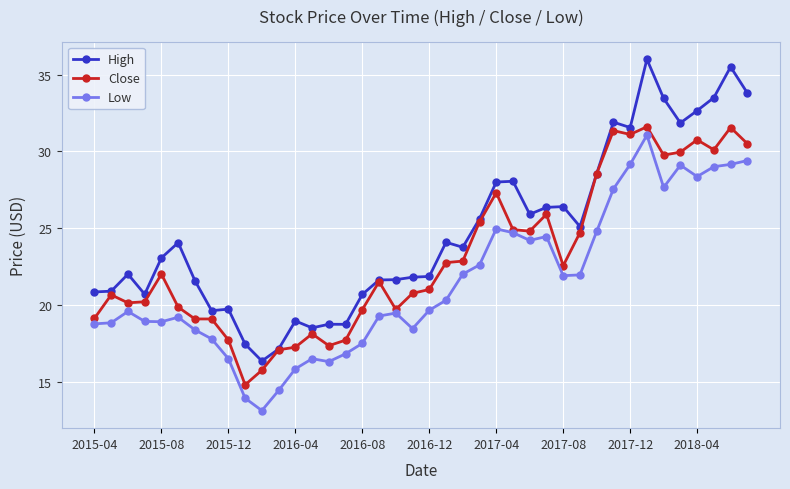

List the series in order of their peak value, lowest first.

Low, Close, High